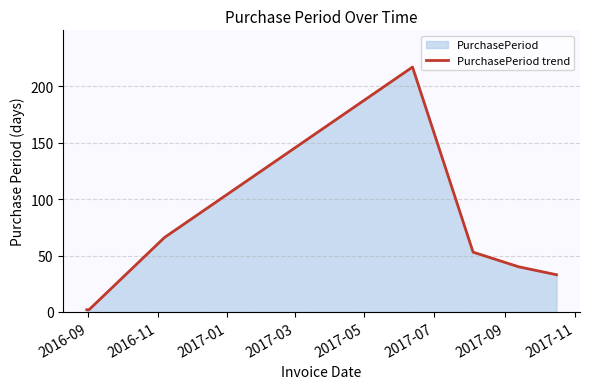

What is the difference between the maximum and minimum values?

215